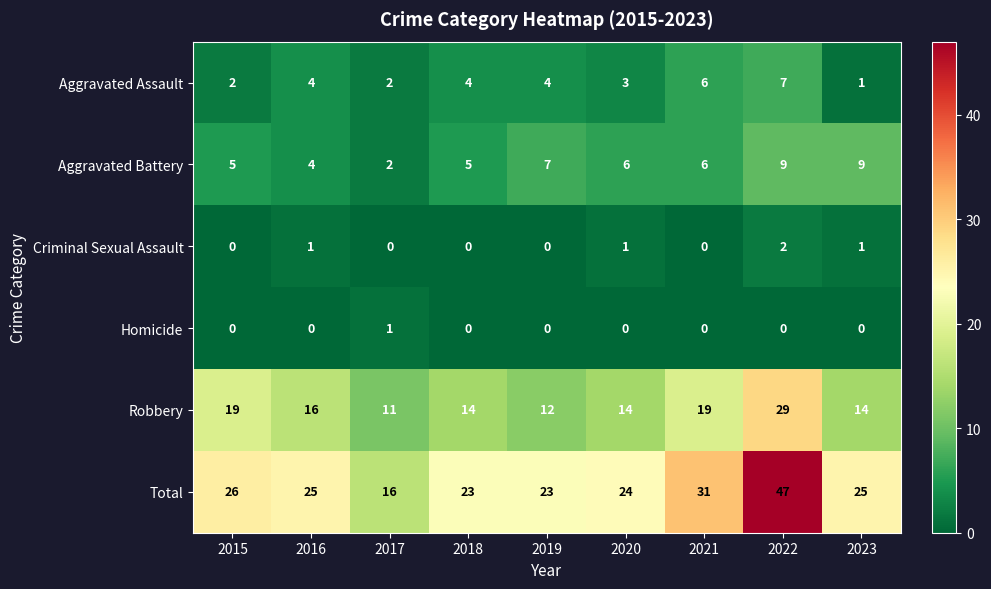

At how many categories does at least one series exceed 9?

9